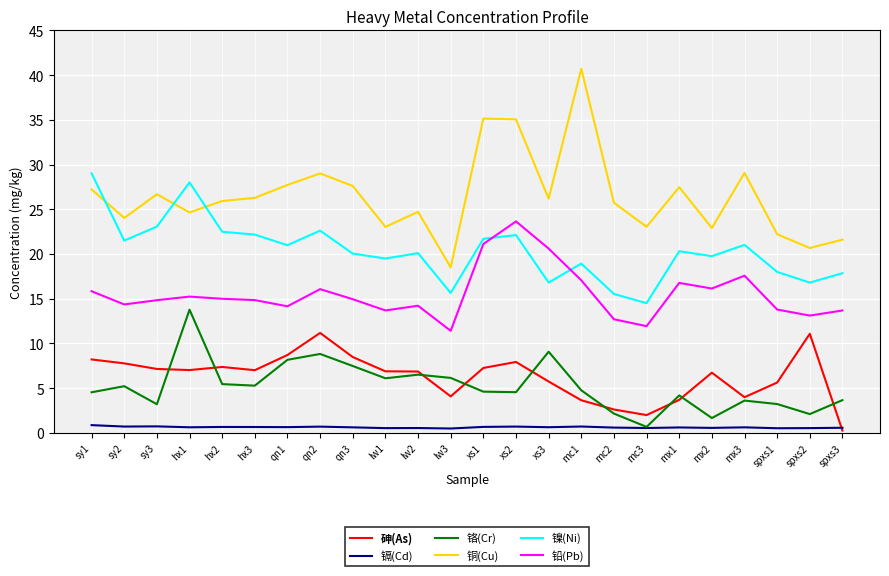

At lw3, list the series in order from largest to smallest.

铜(Cu), 镍(Ni), 铅(Pb), 铬(Cr), 砷(As), 镉(Cd)